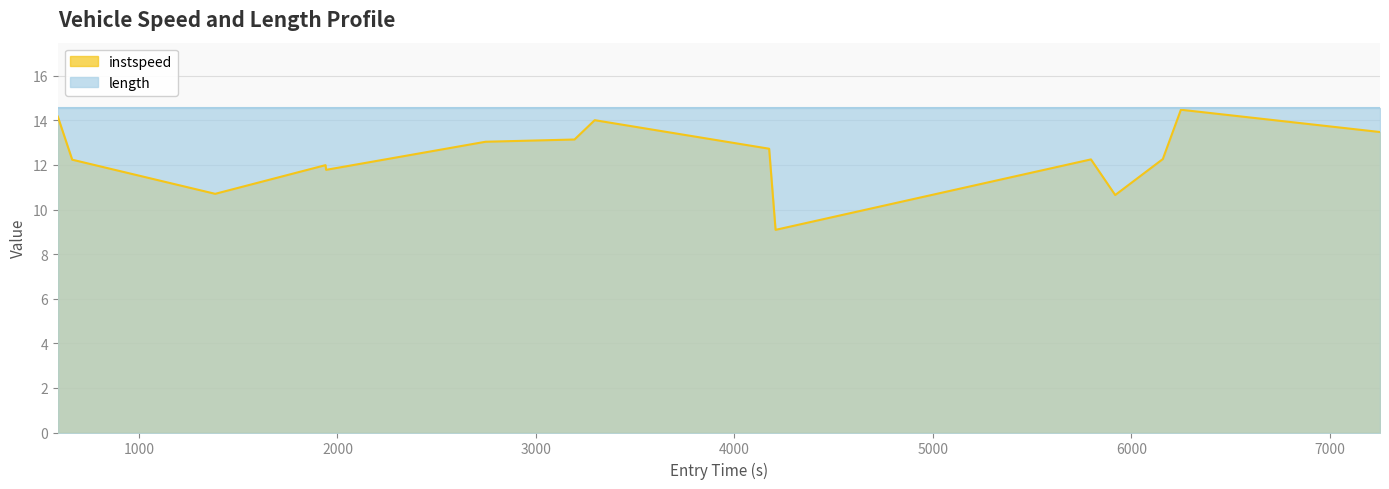

How many data points does each series have?

15